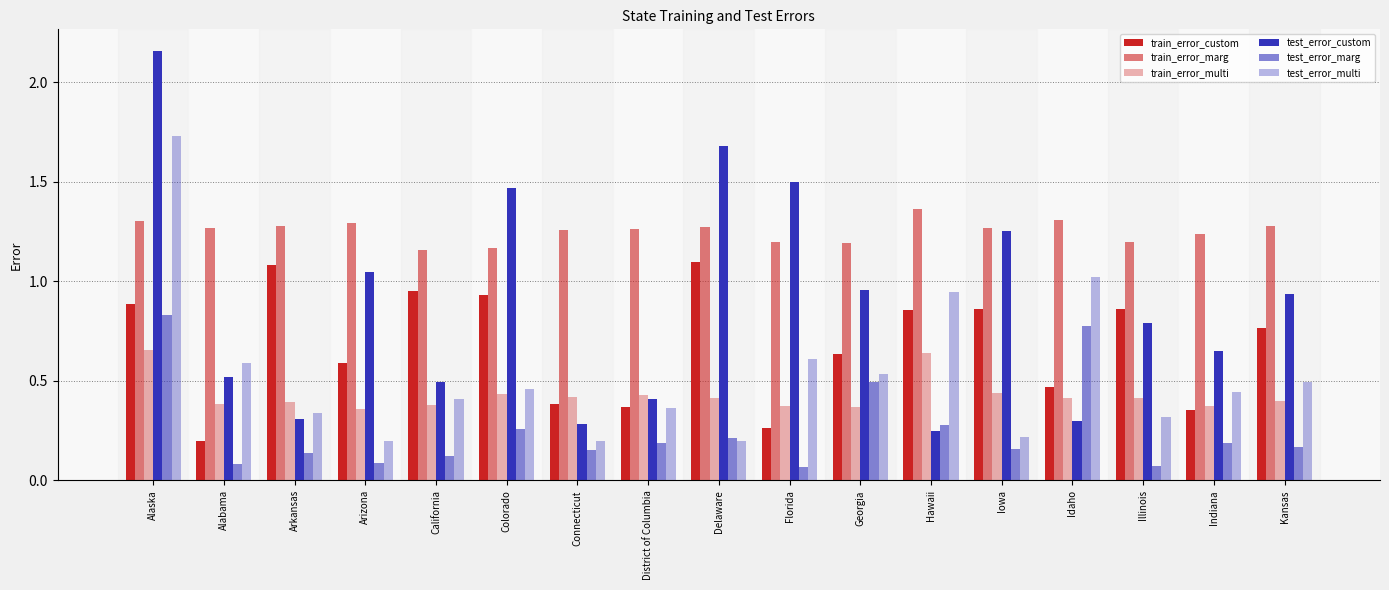

Rank the categories by train_error_custom value from highest to lowest.

Delaware, Arkansas, California, Colorado, Alaska, Illinois, Iowa, Hawaii, Kansas, Georgia, Arizona, Idaho, Connecticut, District of Columbia, Indiana, Florida, Alabama